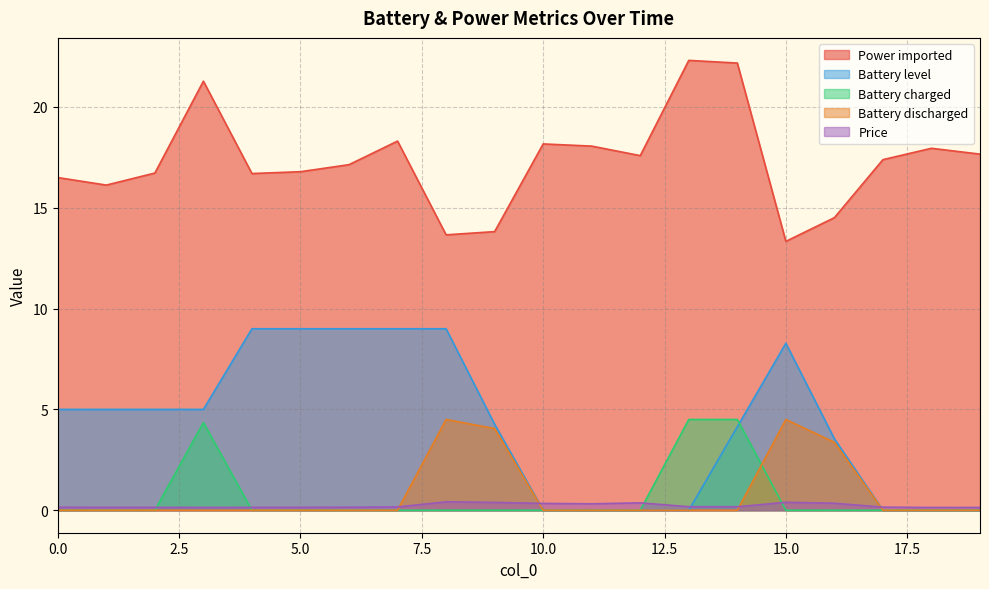

True or false: Power imported has a value of 18.3 at 7.

True